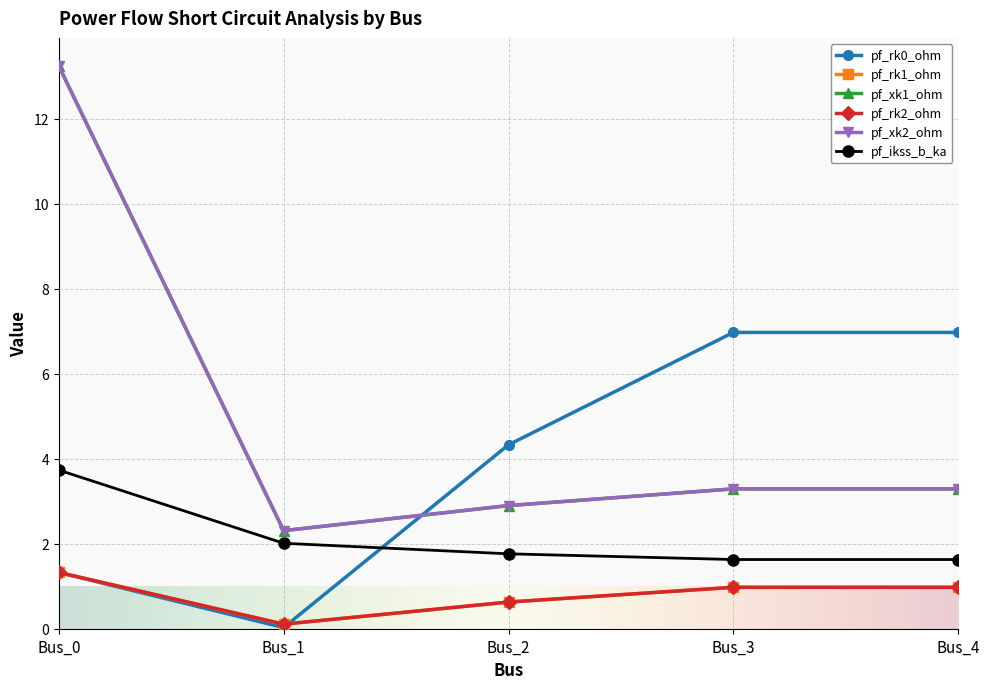

At which label is pf_ikss_b_ka closest to 2?

Bus_1